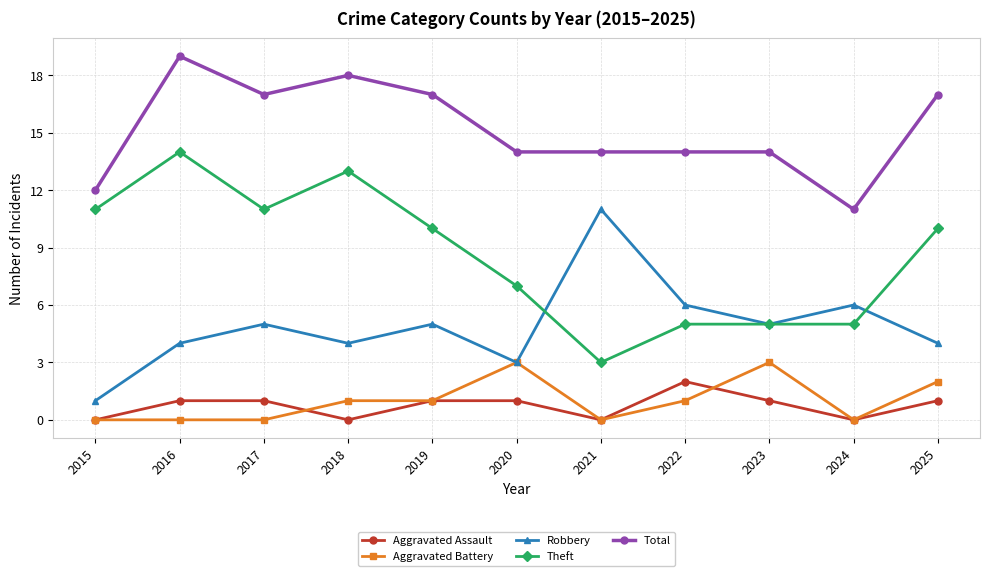

Does the chart display data point markers on the line(s)?

Yes